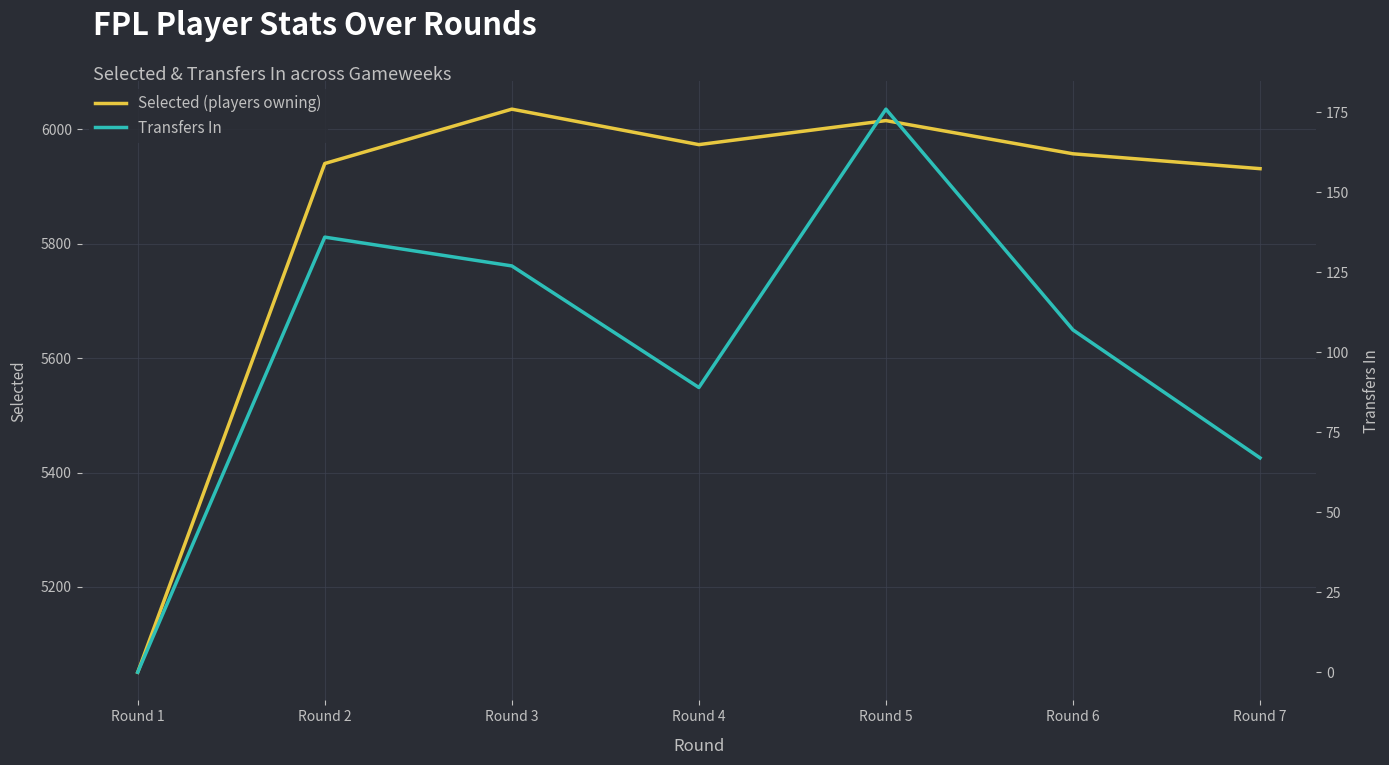

At which category does the chart reach its peak across all series?

Round 3